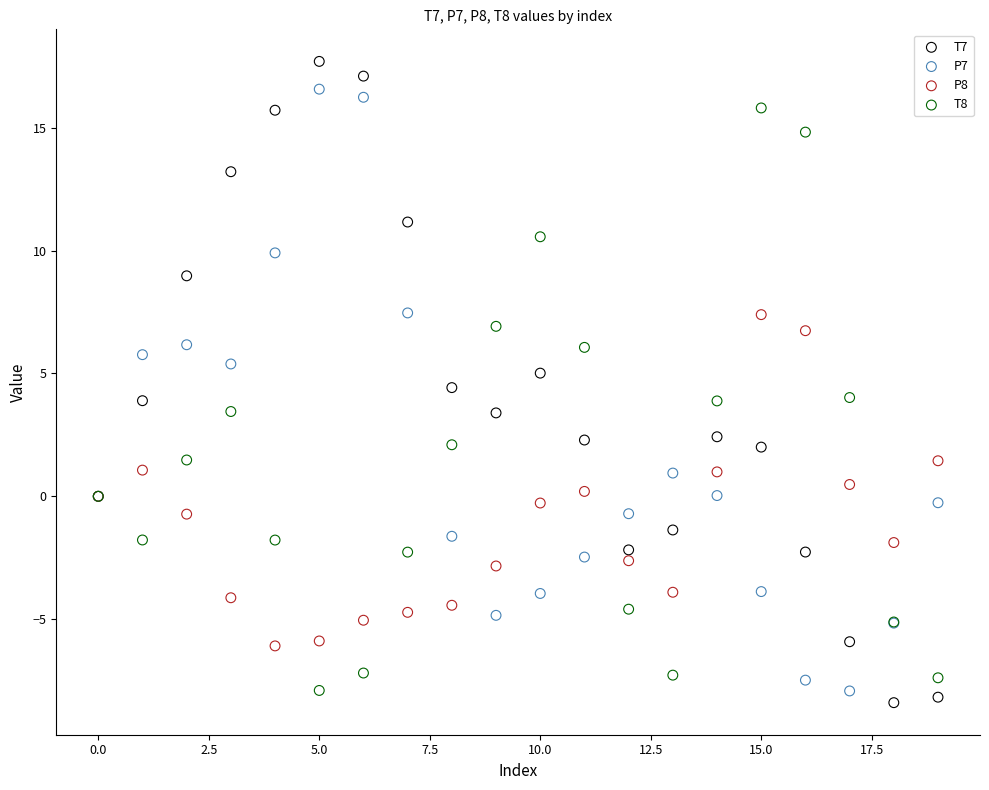

What are all the series names shown in the legend?

T7, P7, P8, T8